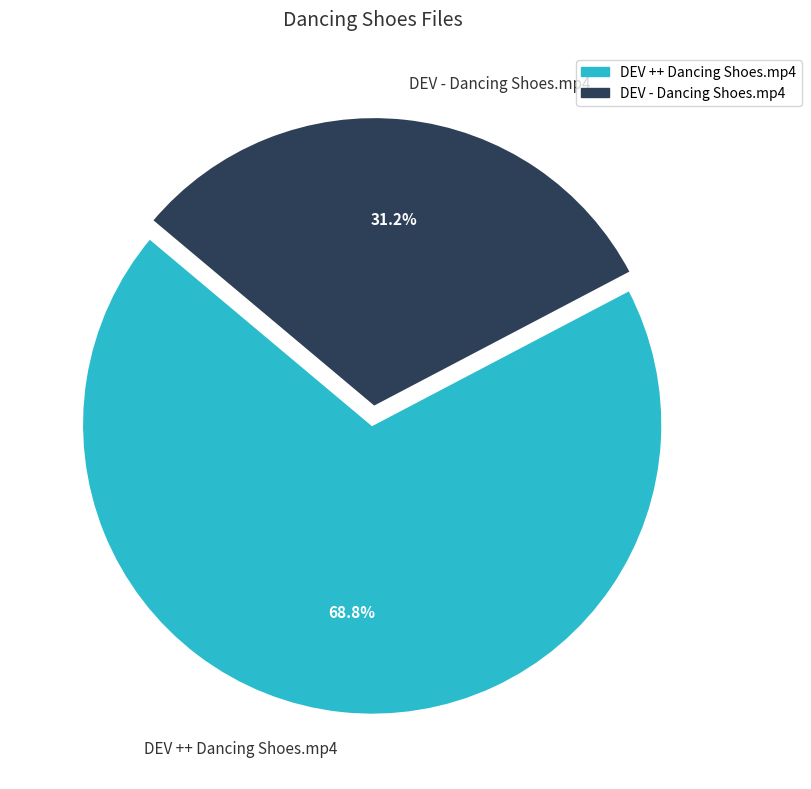

Is it true that DEV ++ Dancing Shoes.mp4 is 76% of the pie?

False